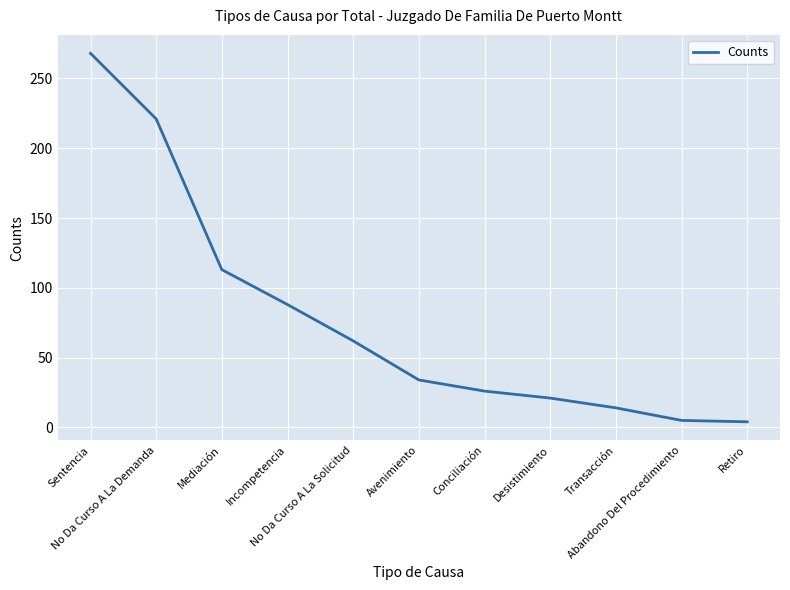

What is the greatest value displayed?

268